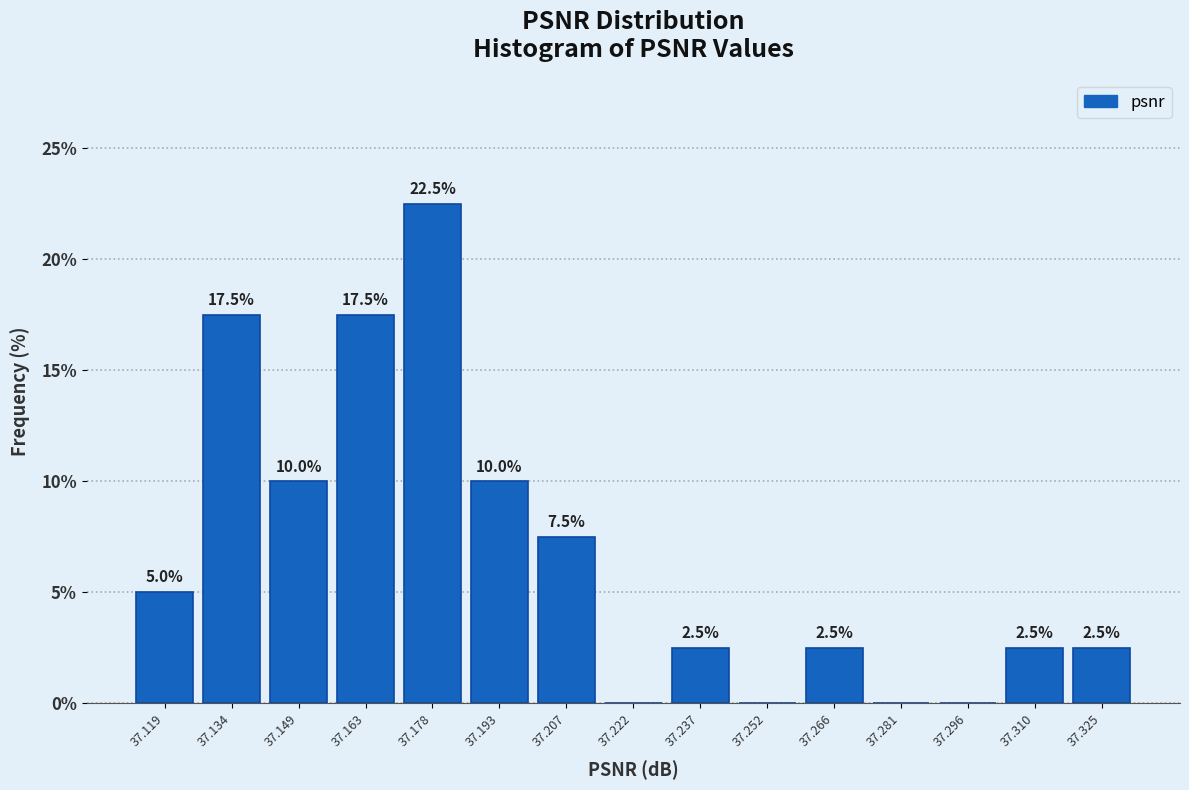

Which range on the x-axis has the tallest bar?

37.170 to 37.186